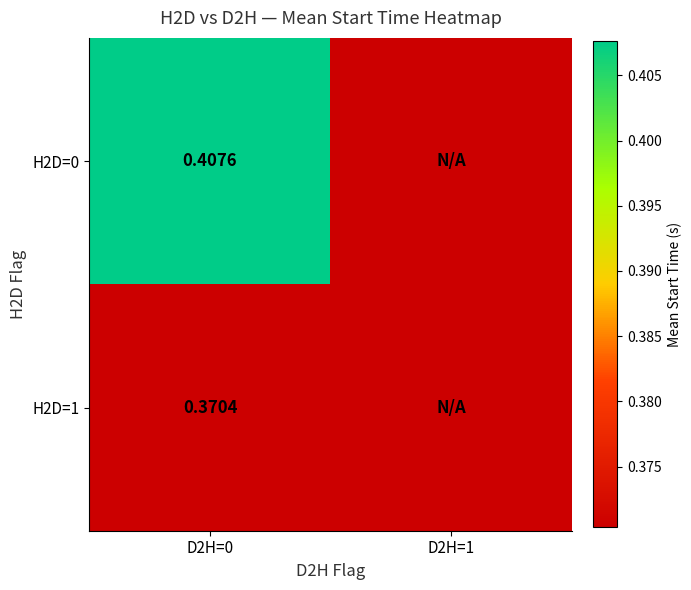

Is the value of H2D=1 at D2H=0 greater than the value of H2D=0 at D2H=0?

No